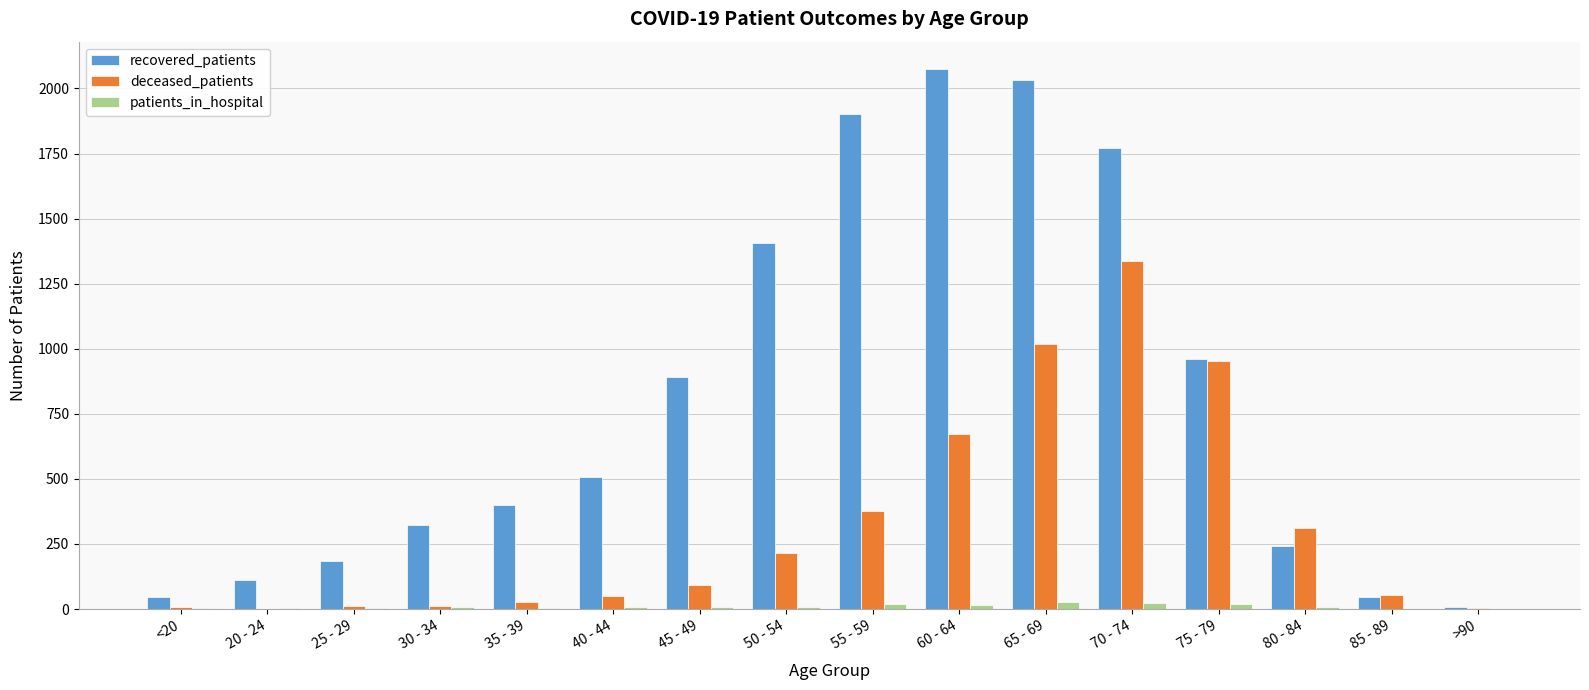

Is the value of patients_in_hospital at 65 - 69 greater than the value of deceased_patients at 70 - 74?

No